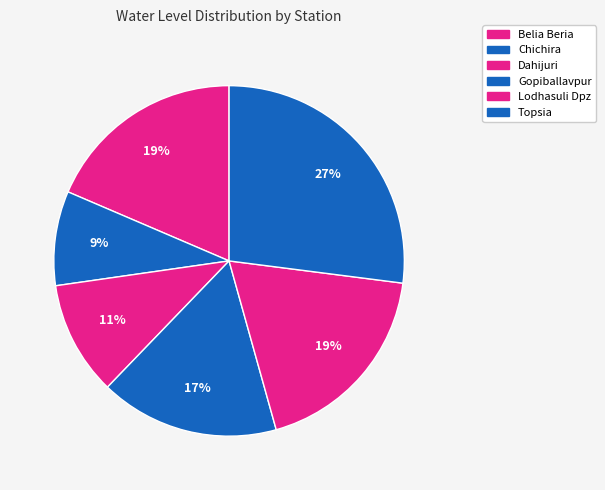

To the nearest percent, what portion does Gopiballavpur represent?

17%